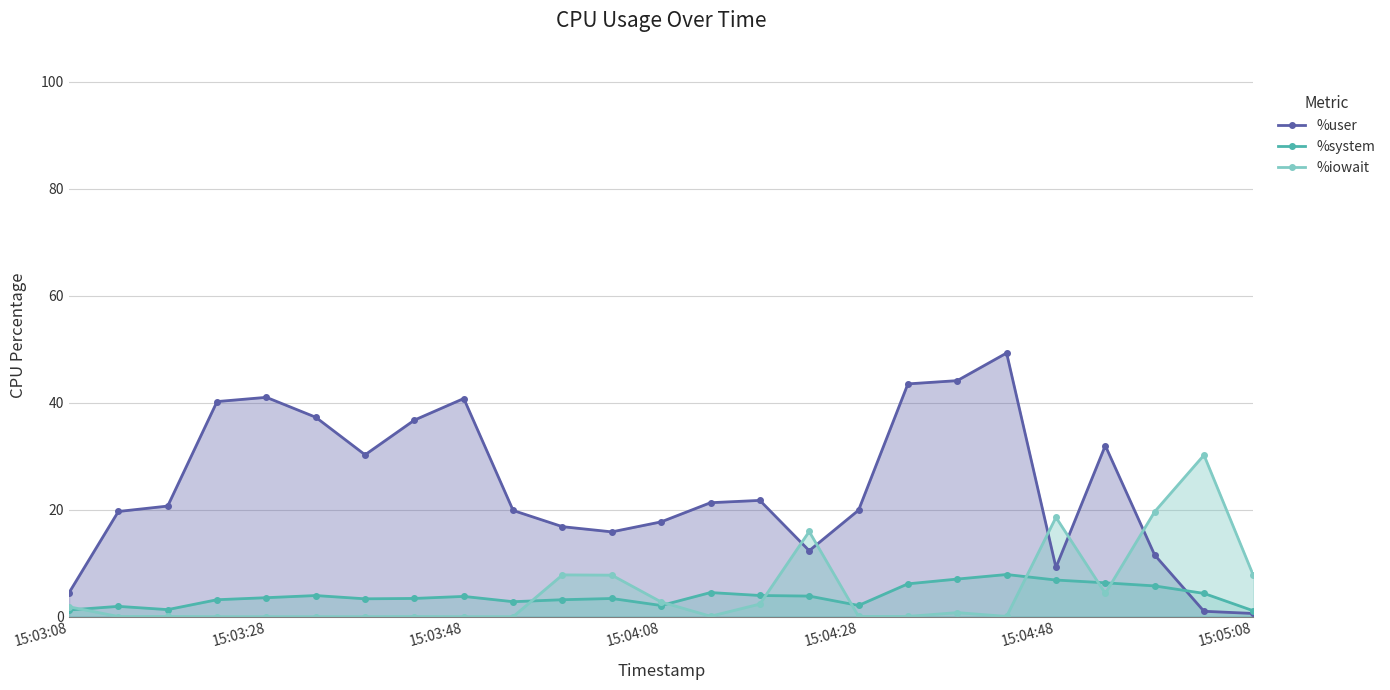

Rank the series by their maximum value, from highest to lowest.

%user, %iowait, %system